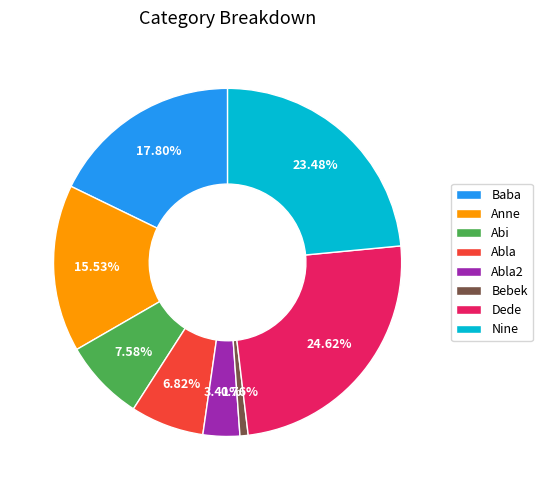

Which has a higher value, Baba or Abla2?

Baba